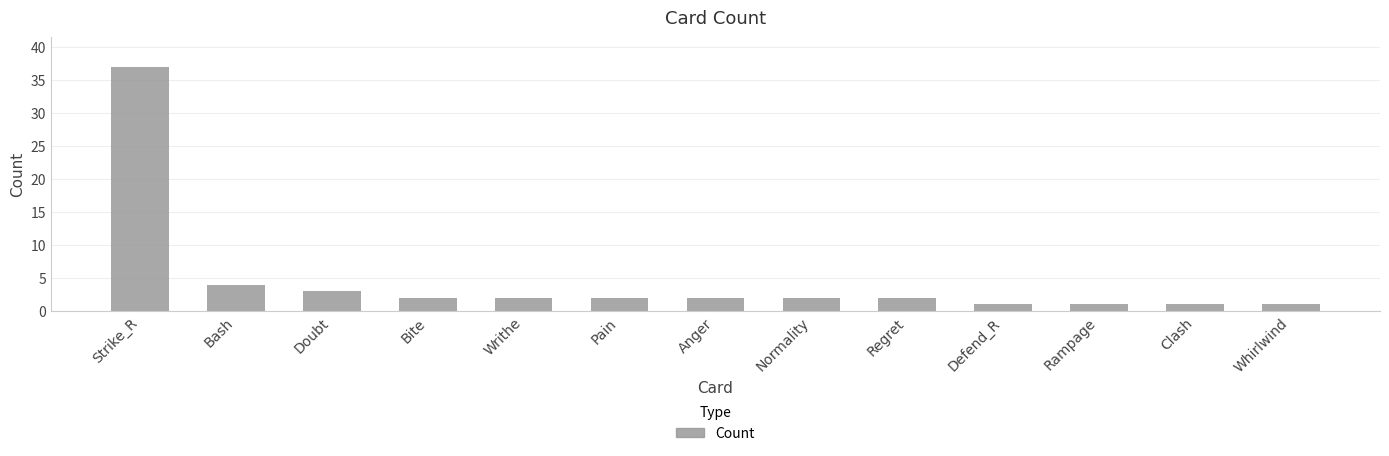

How many bars are there in total?

13